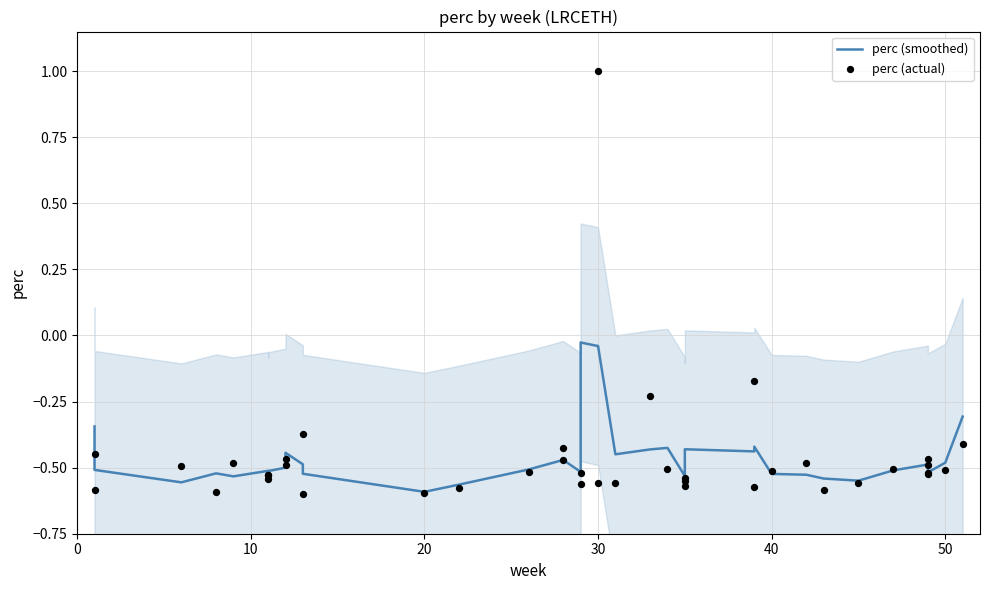

Which series contains the highest Y value?

perc (actual)